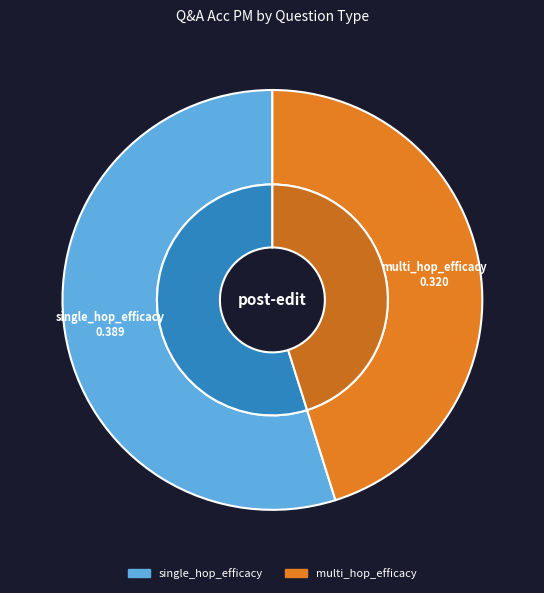

What percentage is NOT represented by single_hop_efficacy?

45.1%